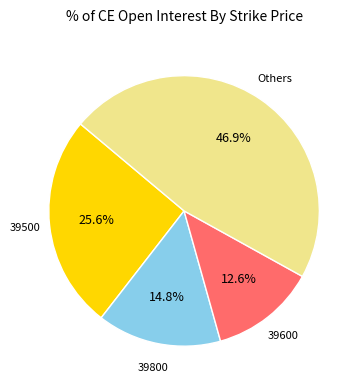

Is there a majority slice in this chart?

No